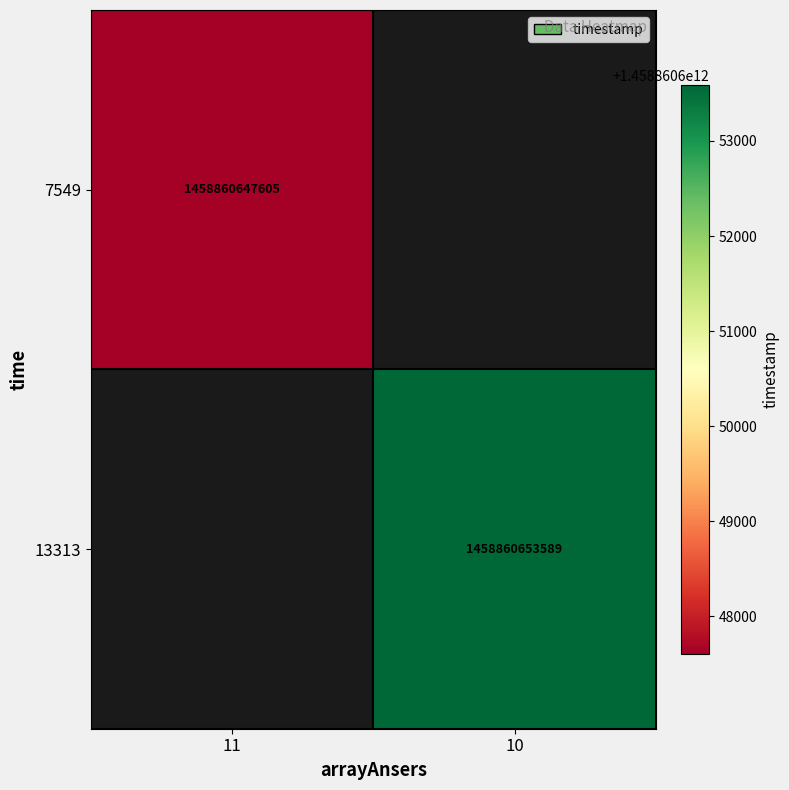

At how many categories does at least one series exceed 616574833827?

2